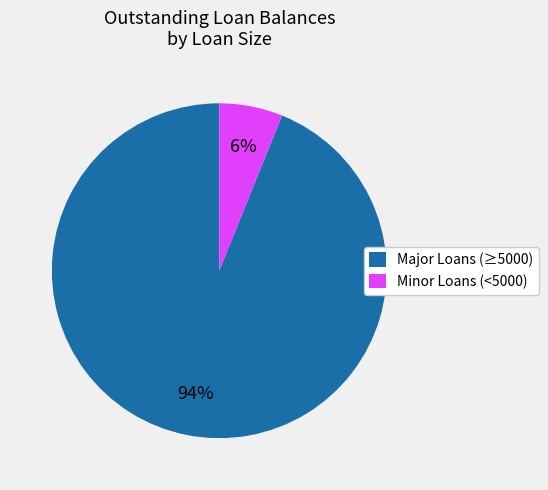

Combined, do Minor Loans (<5000) and Major Loans (≥5000) account for over 50%?

Yes